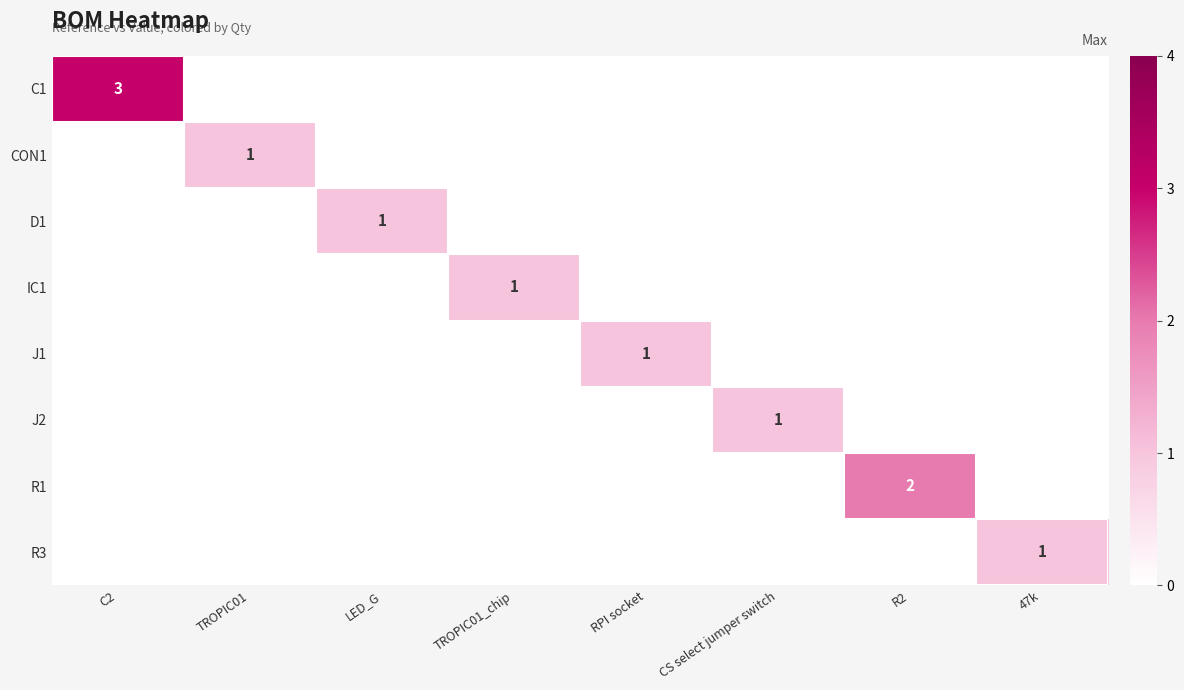

Which category has the lowest value in the D1 series?

C2